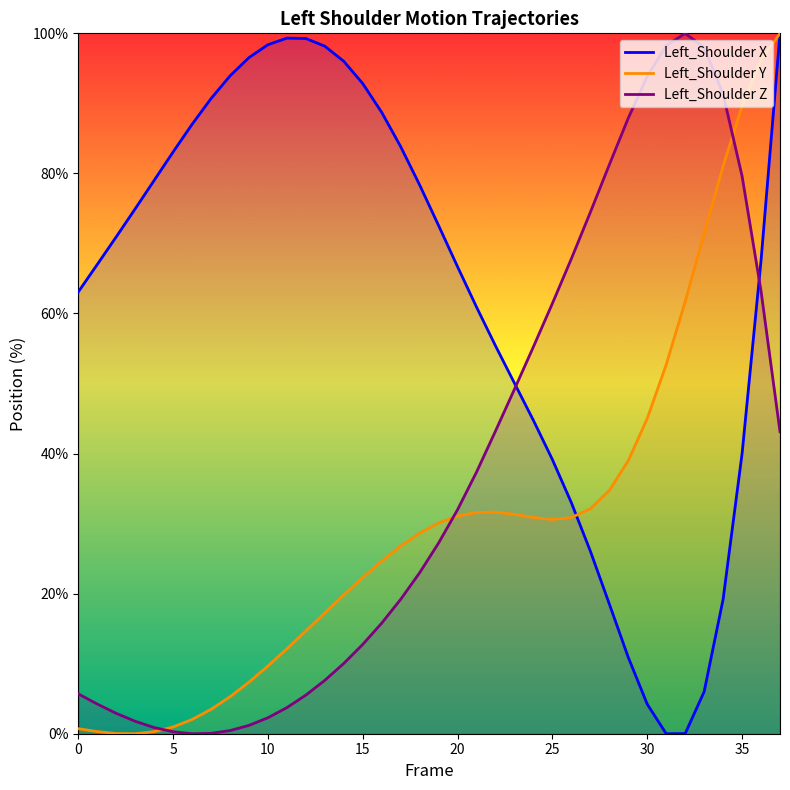

At which label is Left_Shoulder Z closest to 50?

23